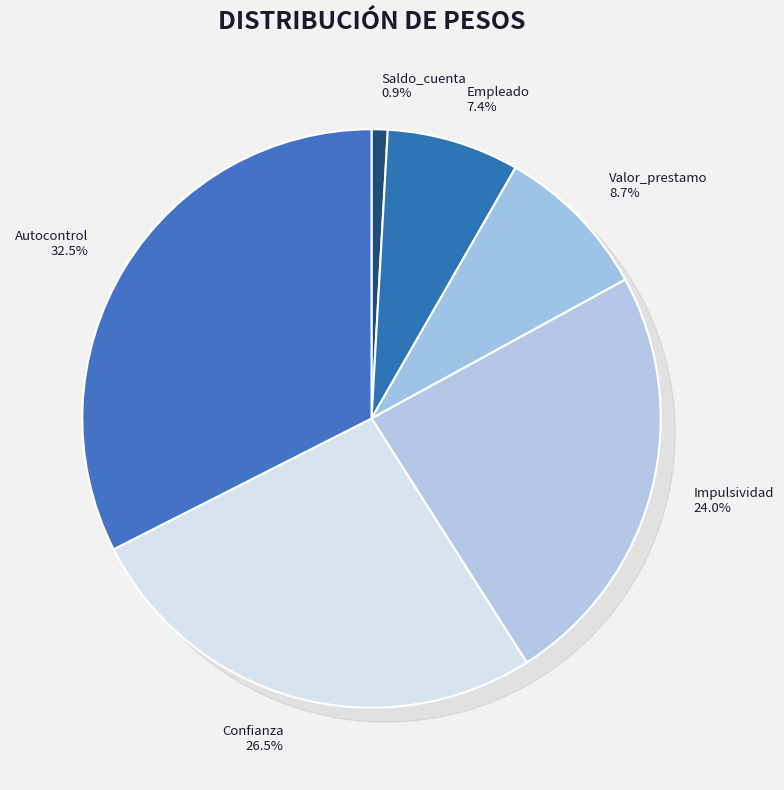

The Empleado slice represents 1% of the pie. True or false?

False